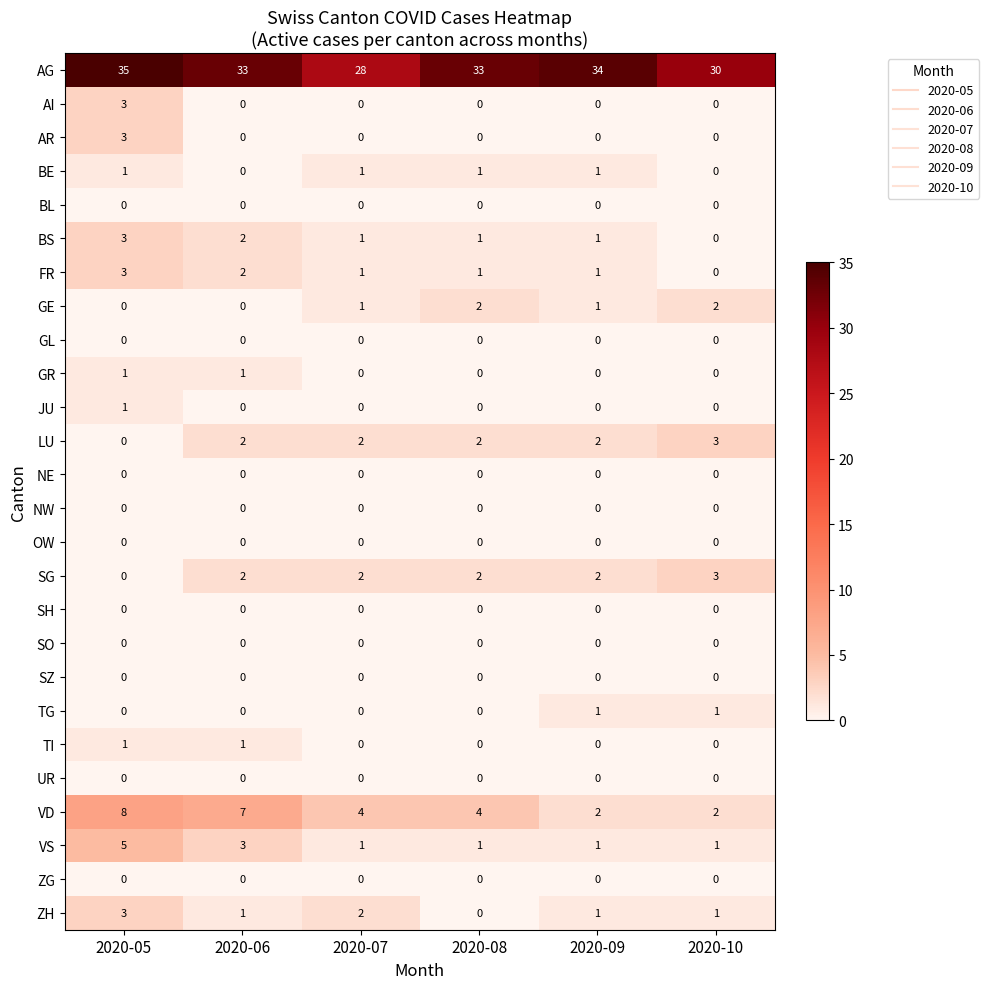

What is the sum of all LU values?

11